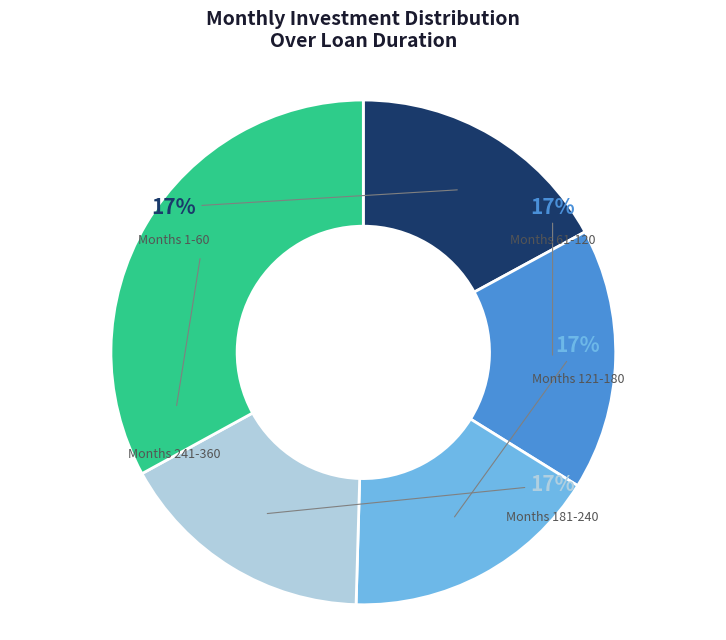

Is there a majority slice in this chart?

No